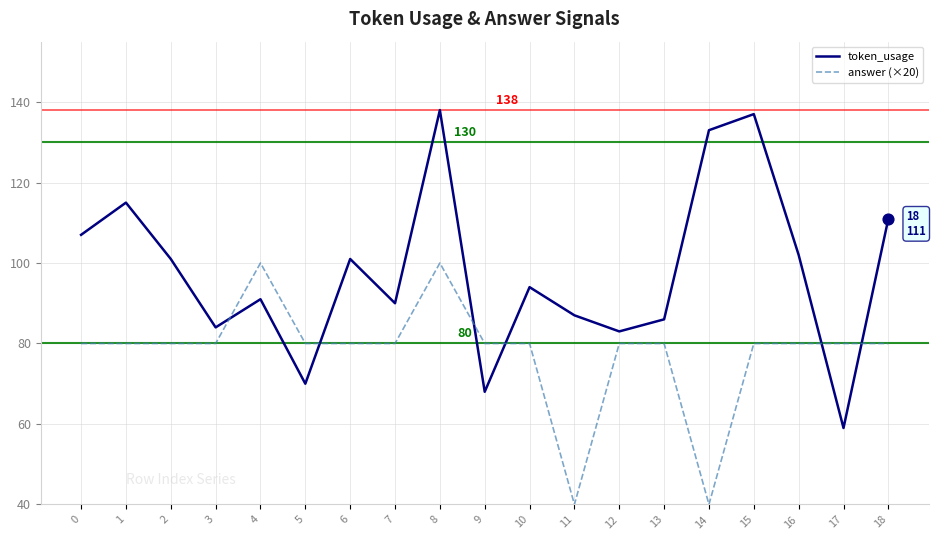

Is the value of token_usage at 0 greater than the value of answer (×20) at 9?

Yes